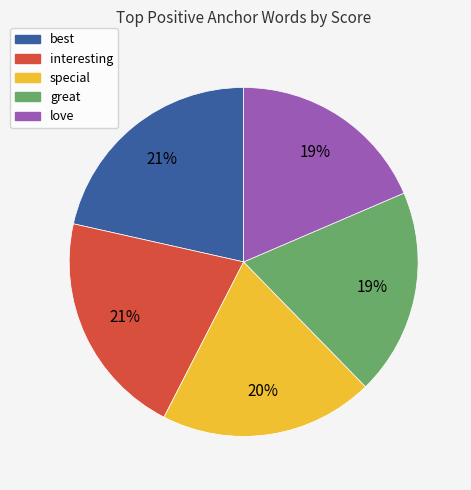

How many slices are in this pie chart?

5